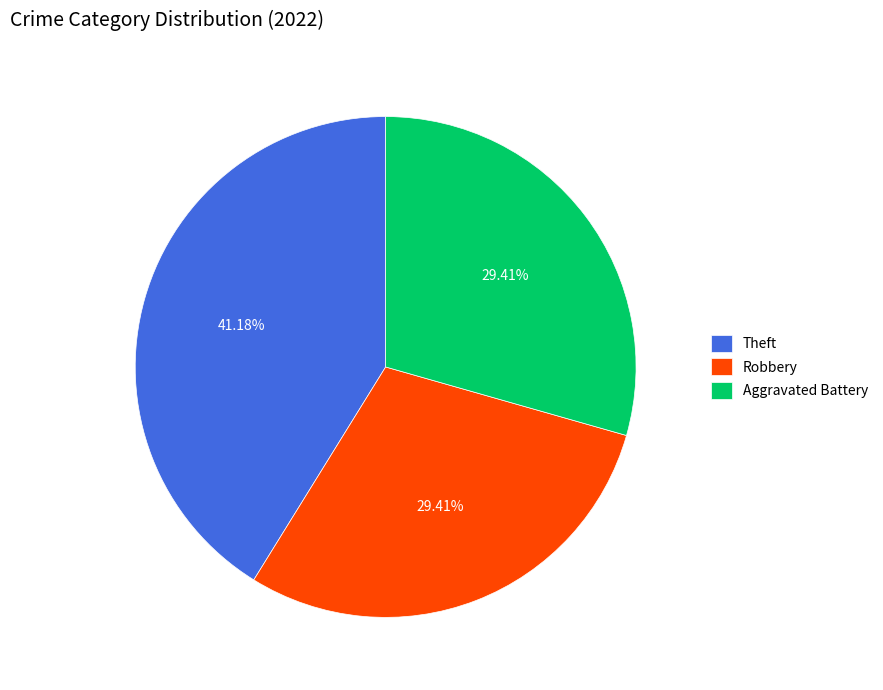

What is the largest slice in the pie chart?

Theft